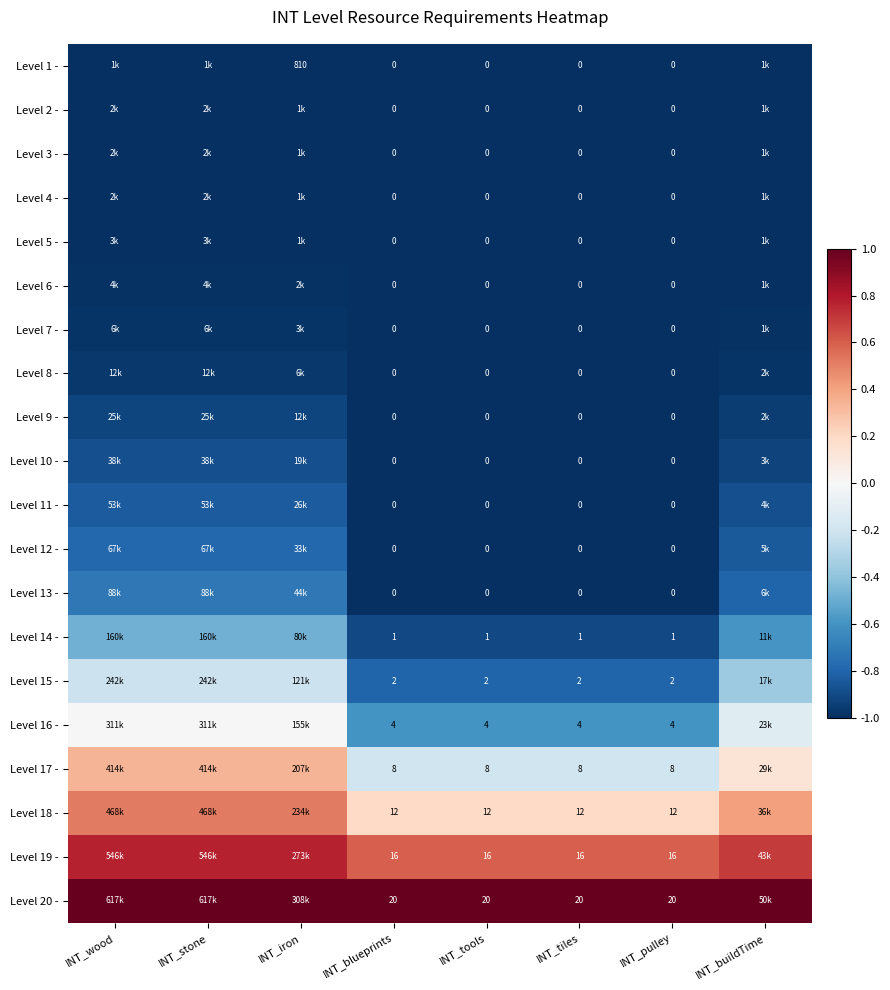

Count the number of data series in this chart.

20